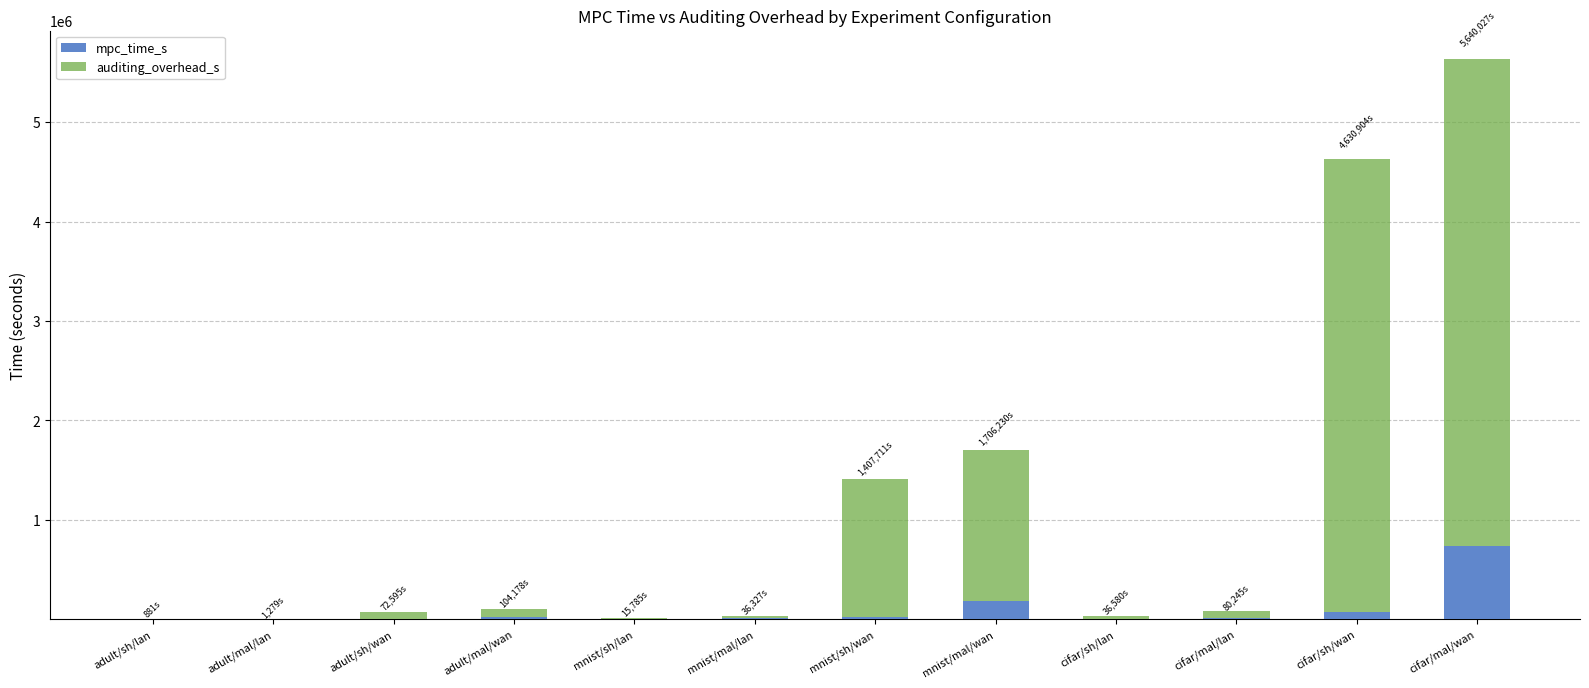

At which category is the sum across all series the highest?

cifar/mal/wan